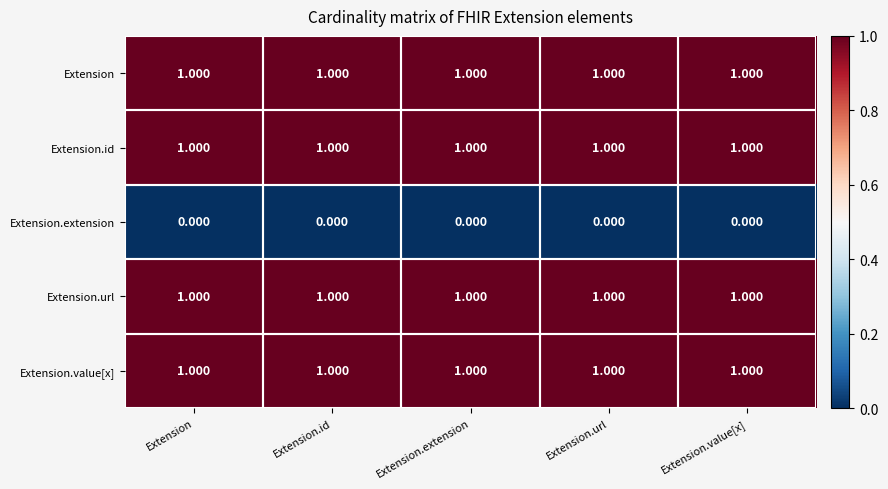

Is the value of Extension.extension at Extension.value[x] greater than the value of Extension.id at Extension.extension?

No